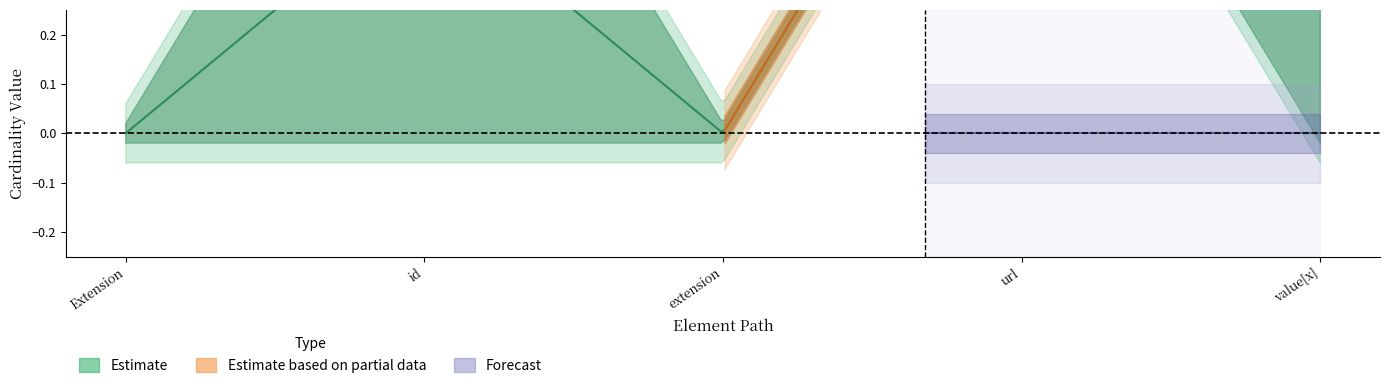

What position from the left is Extension.extension?

3